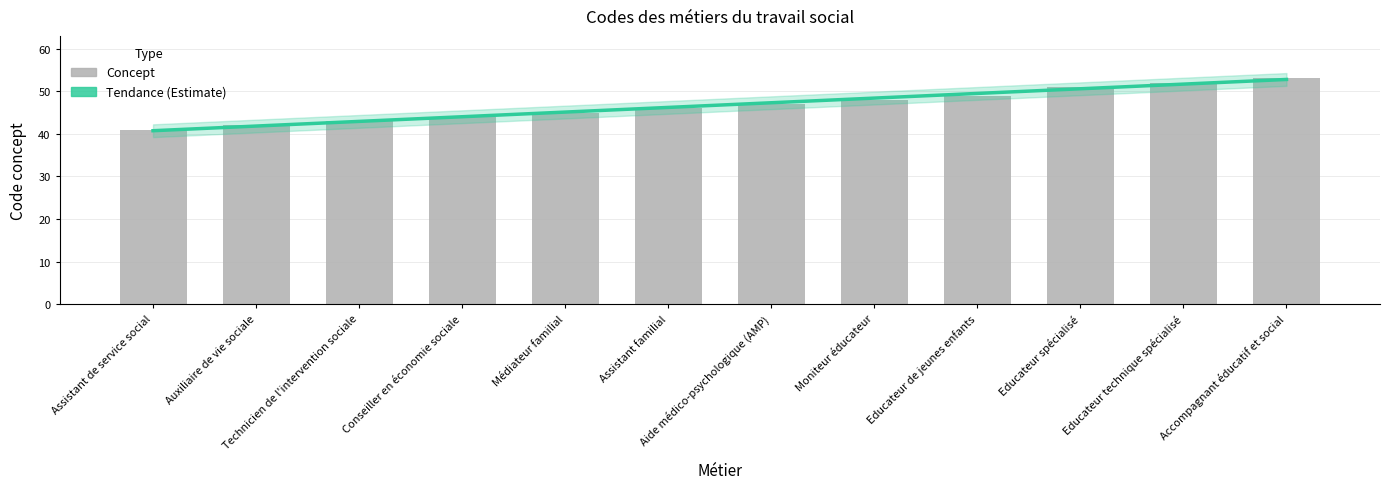

What is the value of the 11th bar from the left?

52